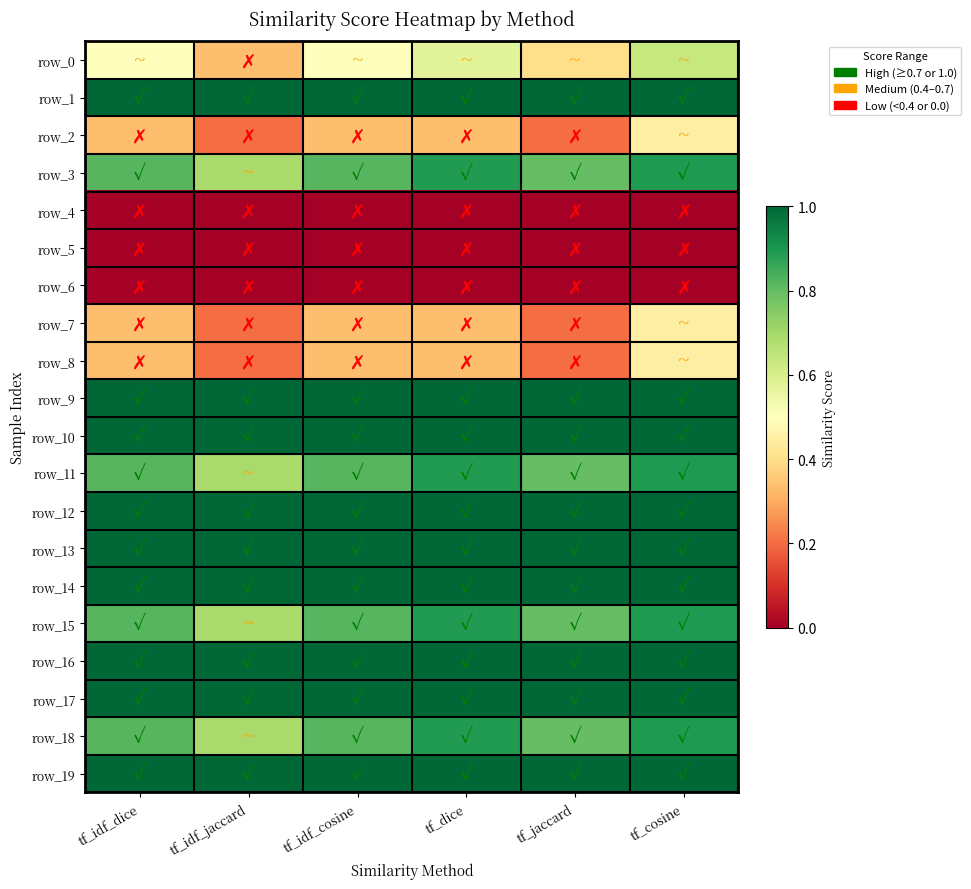

List the series in order of their peak value, highest first.

row_1, row_9, row_10, row_12, row_13, row_14, row_16, row_17, row_19, row_3, row_11, row_15, row_18, row_0, row_2, row_7, row_8, row_4, row_5, row_6